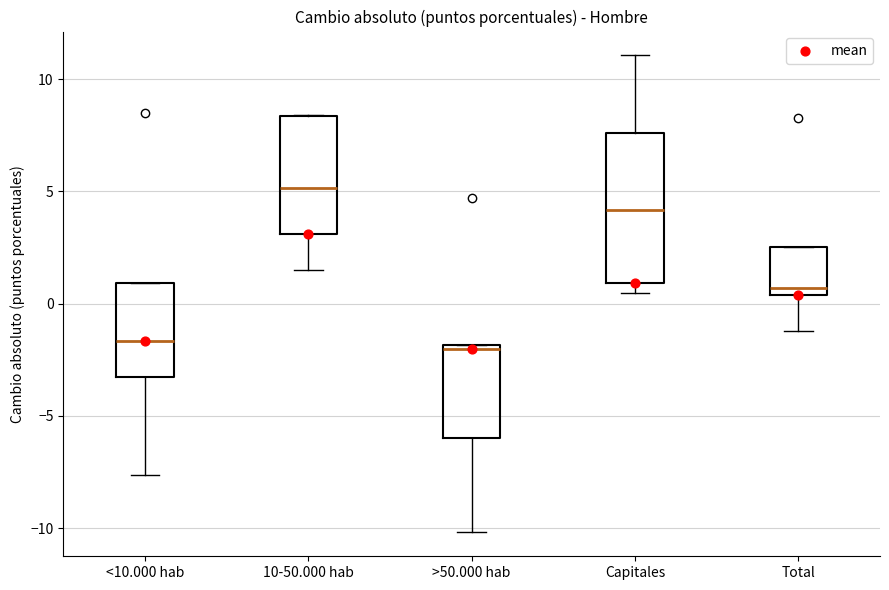

Reading left to right, transcribe this box plot: for each box, give where its median line is, the range the box spans, and where its two whiskers end, as read against the y-axis. The values are not printed on the chart, so give them approximately, as read against the axis.

<10.000 hab: median -1.5, box -3.0 to 1.0, whiskers -7.5 to 1.0
10-50.000 hab: median 5.0, box 3.0 to 8.5, whiskers 1.5 to 8.5
>50.000 hab: median -2.0 (just below the box's upper edge), box -6.0 to -2.0, whiskers -10.0 to -2.0
Capitales: median 4.0, box 1.0 to 7.5, whiskers 0.5 to 11.0
Total: median 0.5 (just above the box's lower edge), box 0.5 to 2.5, whiskers -1.0 to 2.5